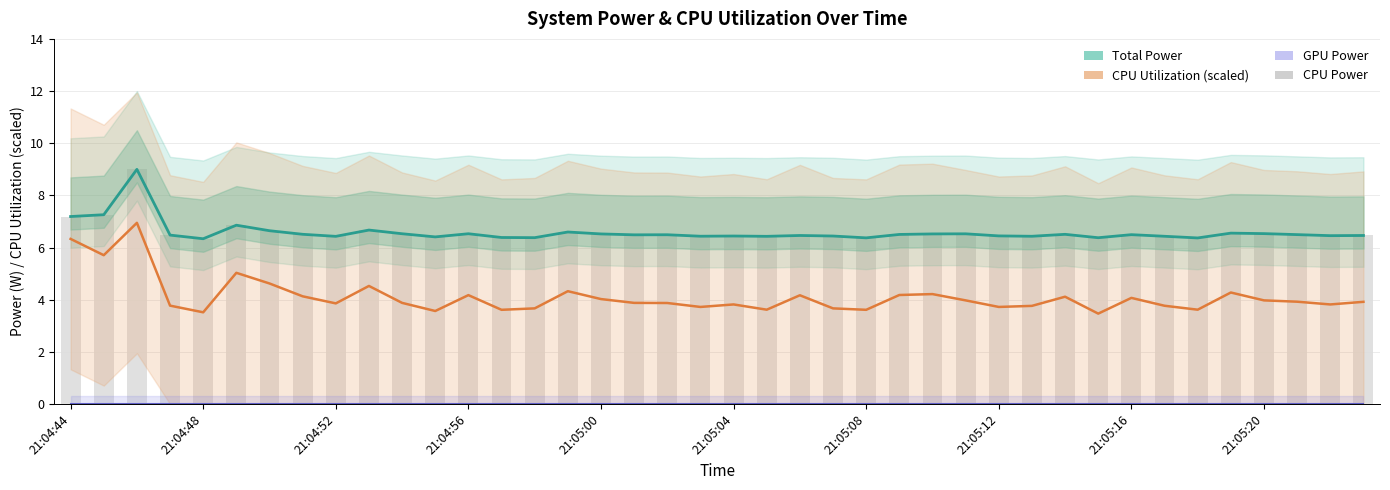

What value does the Total Power series have at 17?

6.5